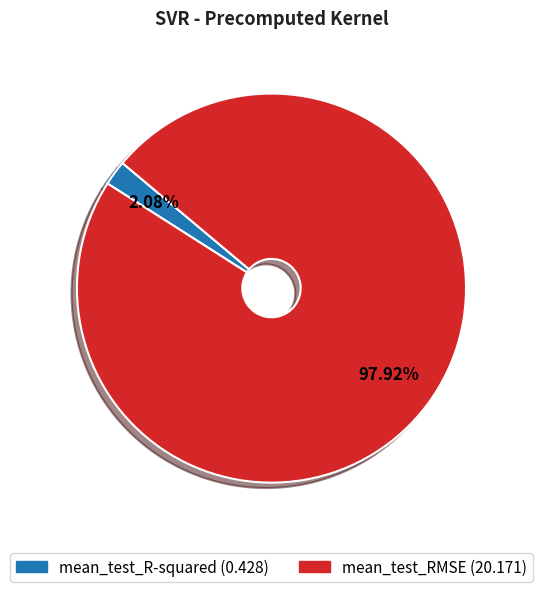

To the nearest percent, what portion does mean_test_RMSE represent?

98%